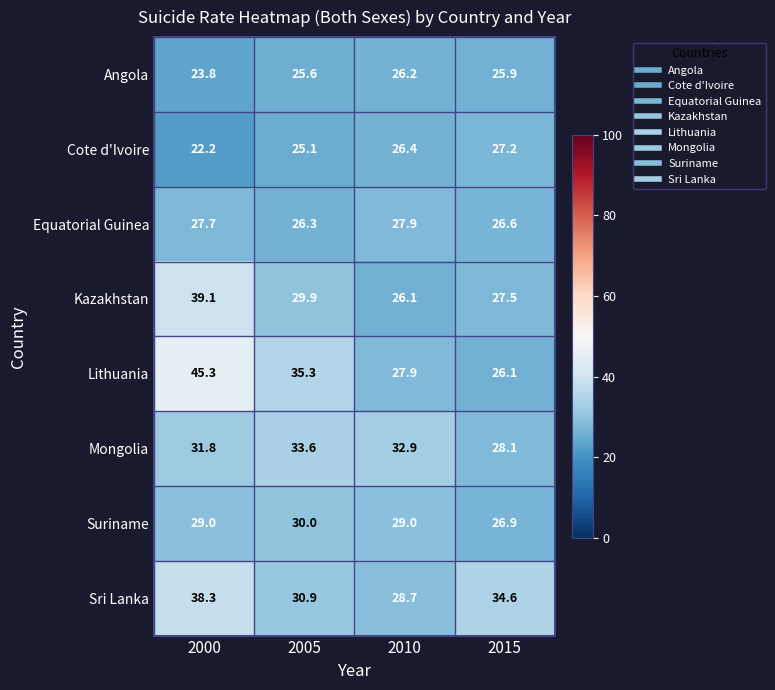

How many distinct data groups are displayed?

8